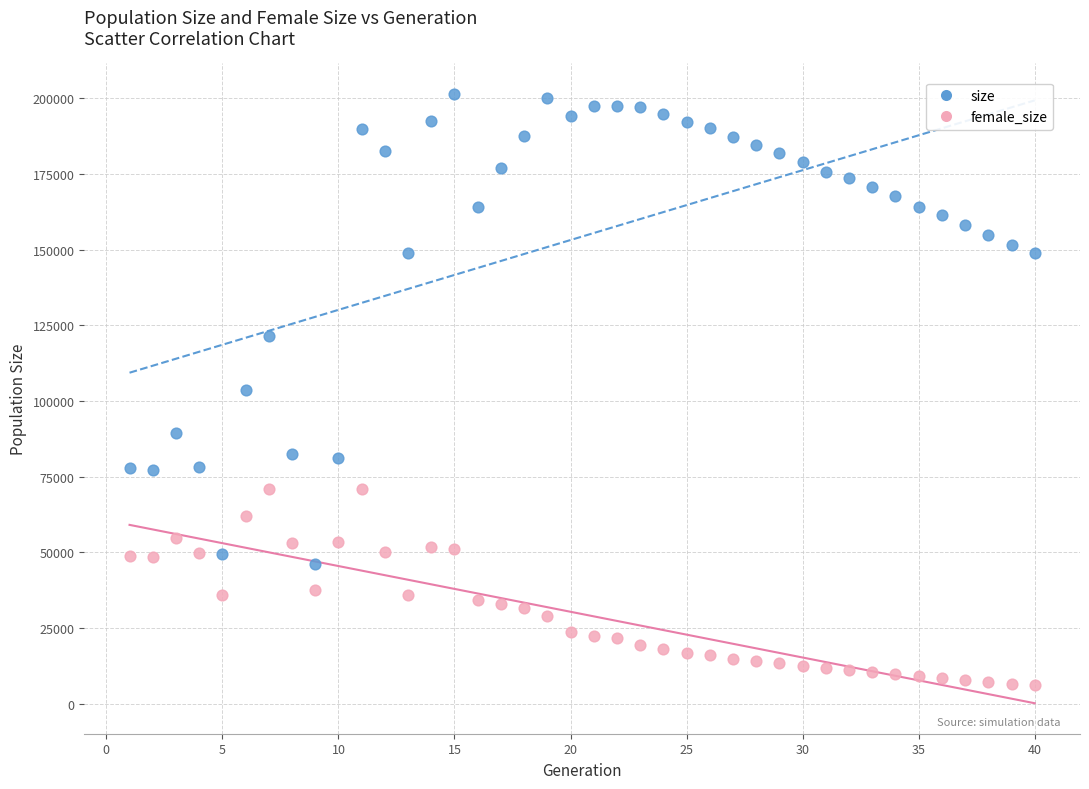

Which series contains the lowest Y value?

female_size